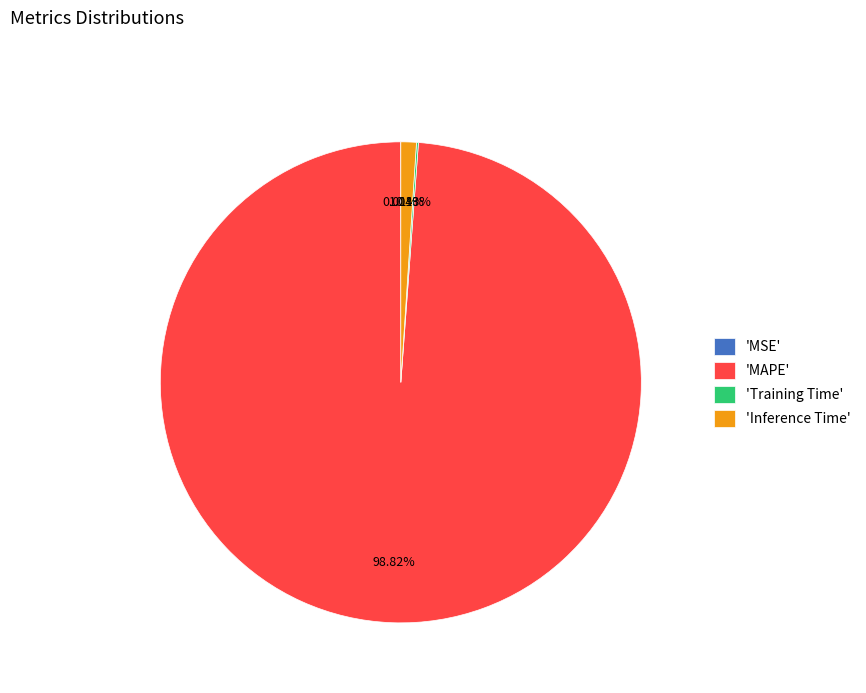

Combined, do 'Inference Time' and 'MAPE' account for over 50%?

Yes